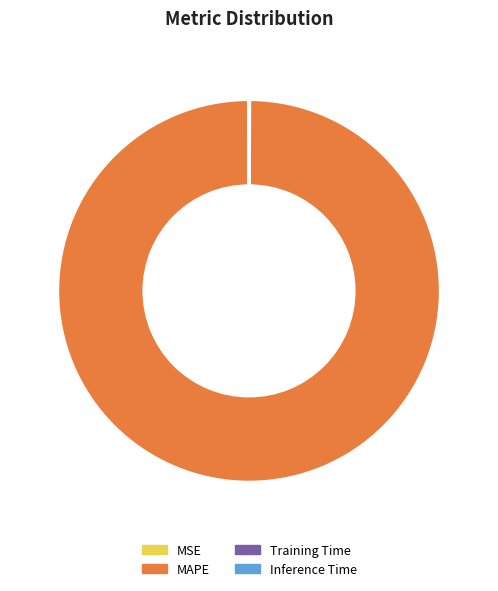

Which category has the biggest portion of the pie?

MAPE